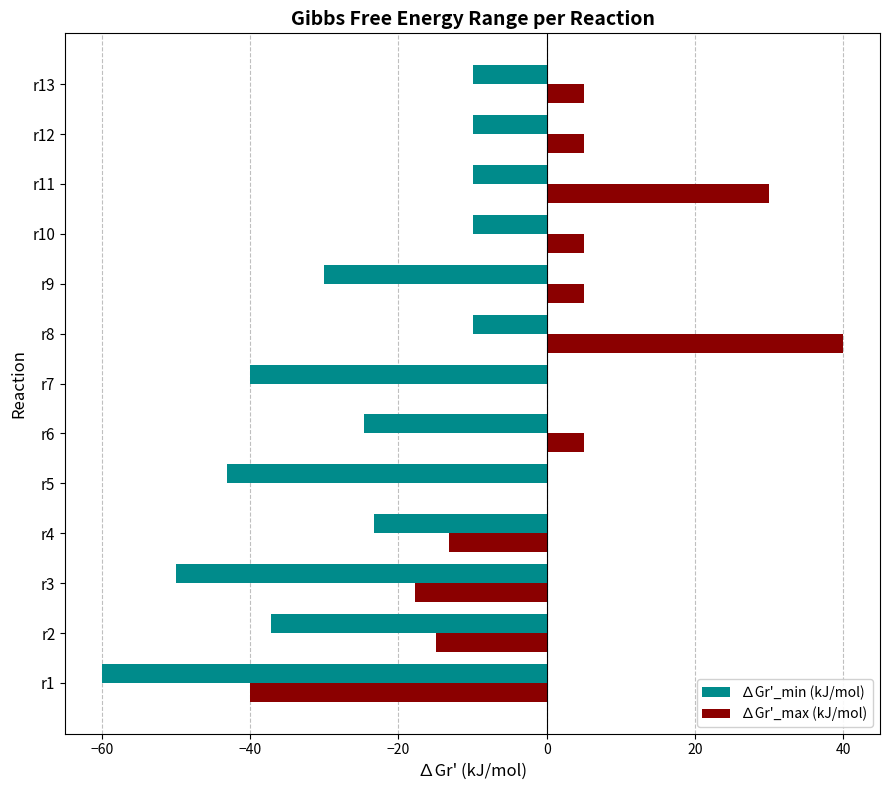

True or false: ∆Gr'_min (kJ/mol) has a value of -10.0 at r12.

True